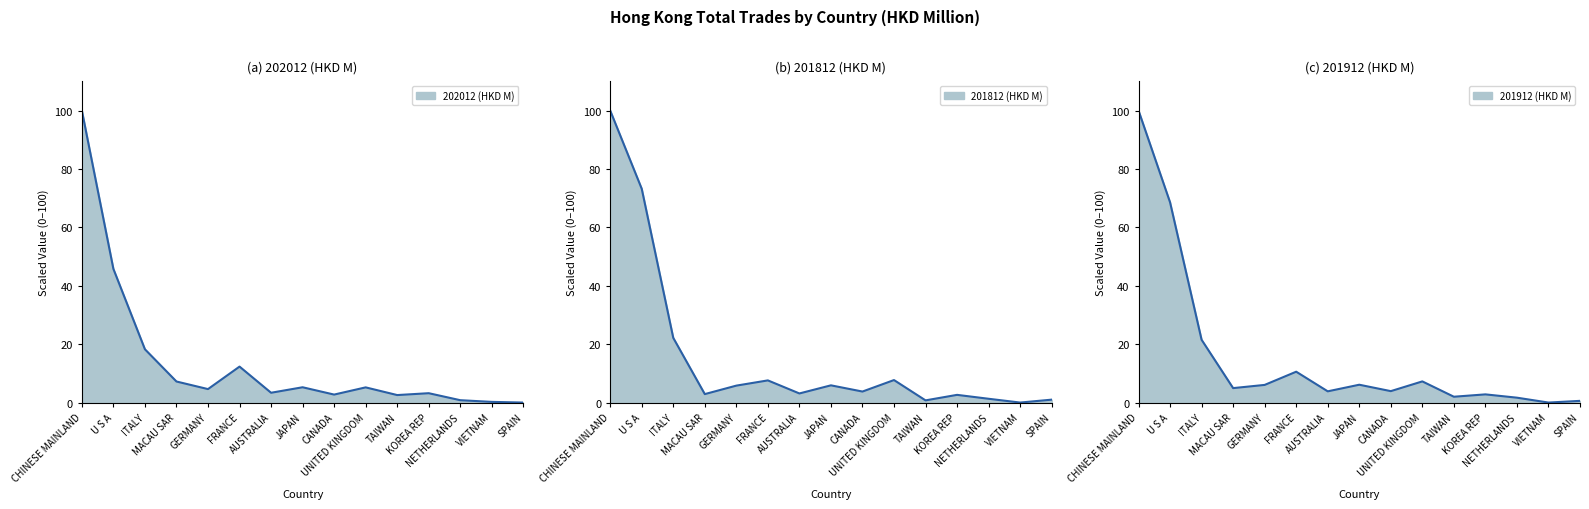

Where does the 201812 (HKD M) line series first go above 3?

CHINESE MAINLAND